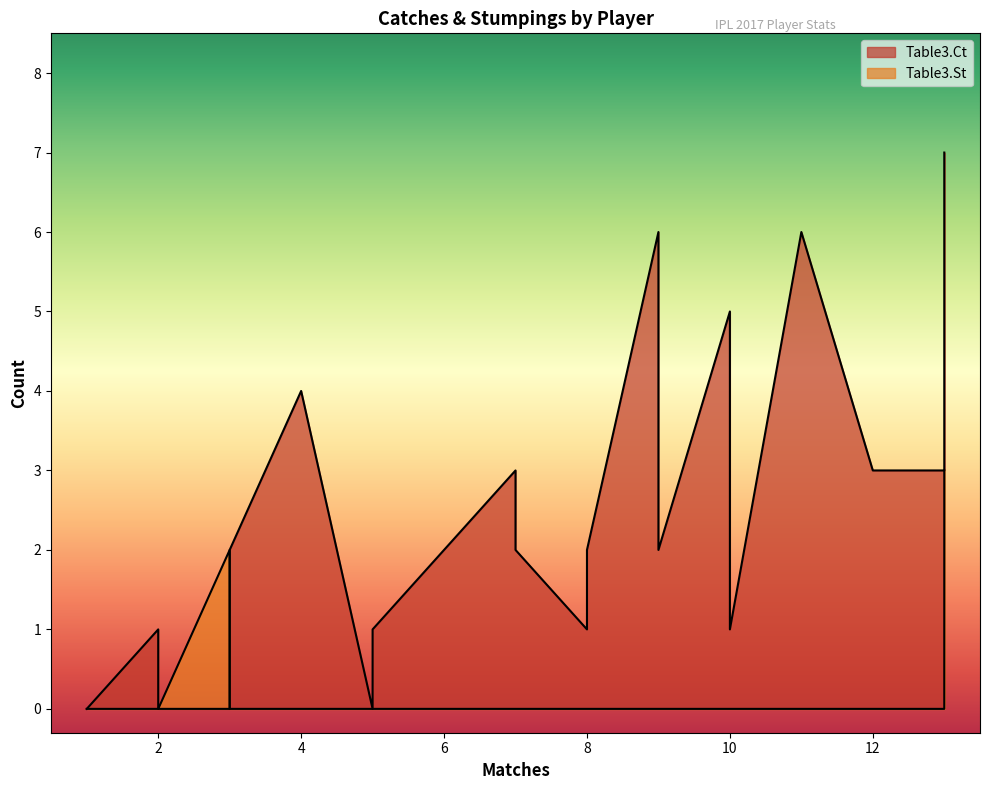

What is the maximum value for Table3.St?

3